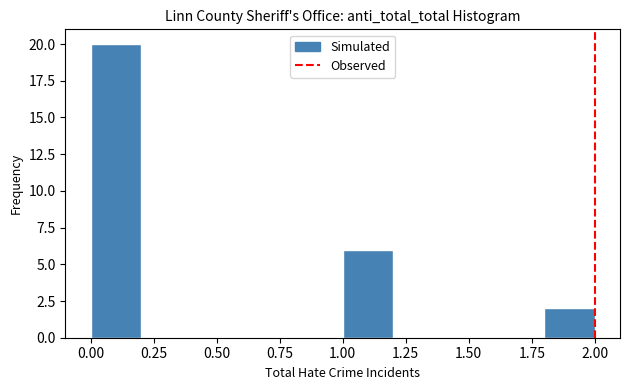

Which range on the x-axis has the tallest bar?

0.0 to 0.2